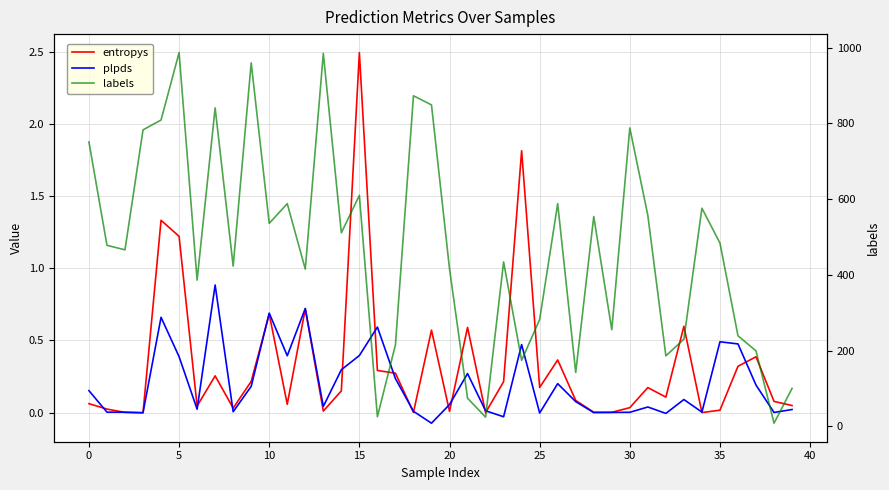

What is the label of the 17th point from the left?

16